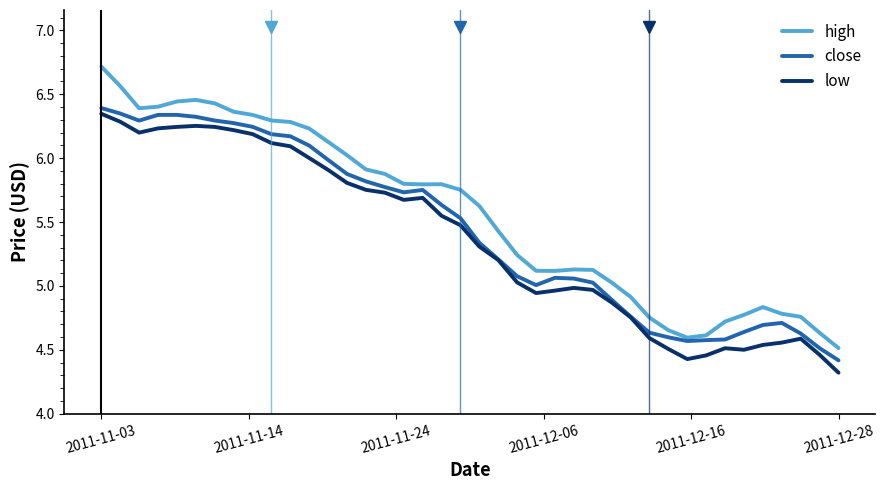

True or false: low and high intersect in this chart.

False